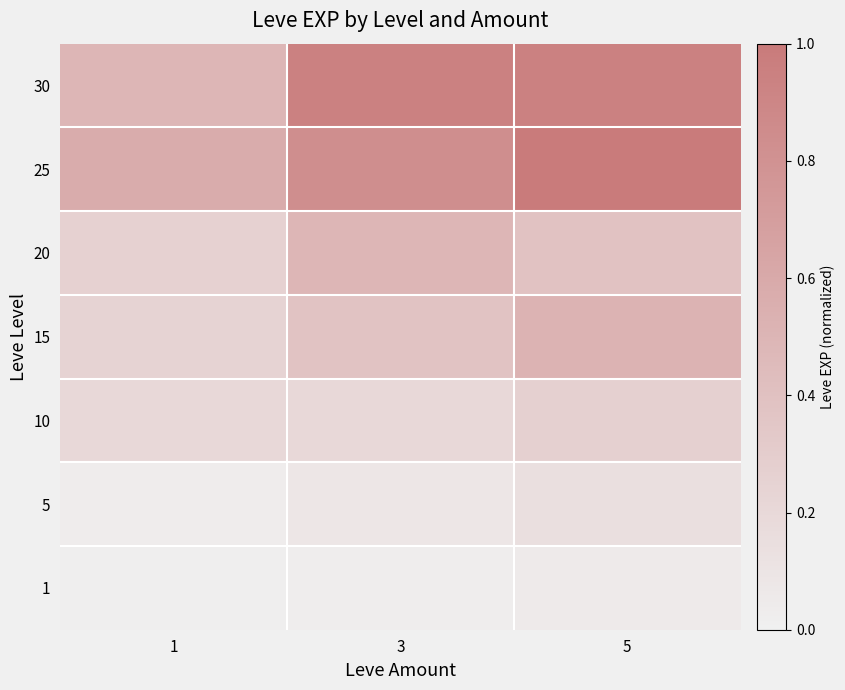

What is the total value across all series at 1?

1.9